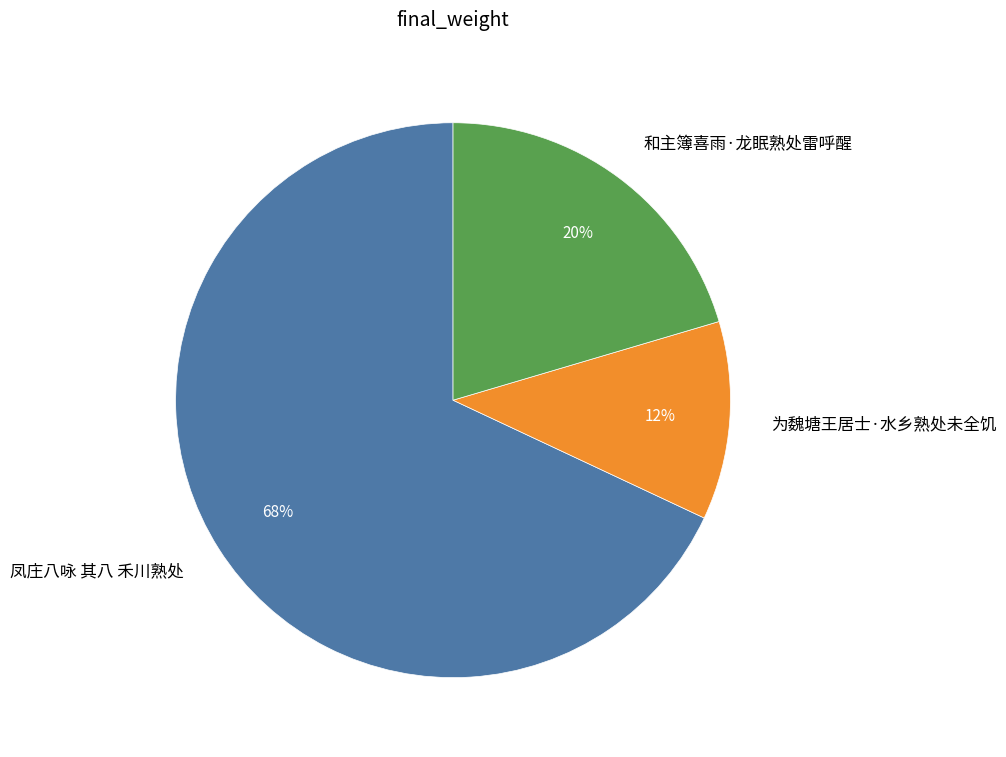

To the nearest percent, what is the average slice percentage?

33%